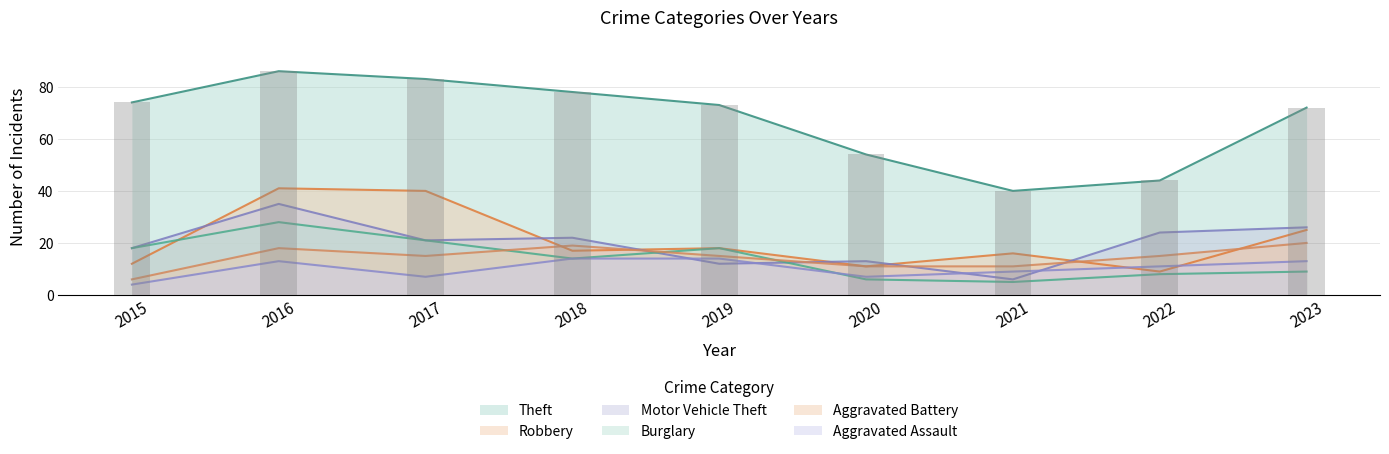

What is the spread (max minus min) of values at 2018?

64